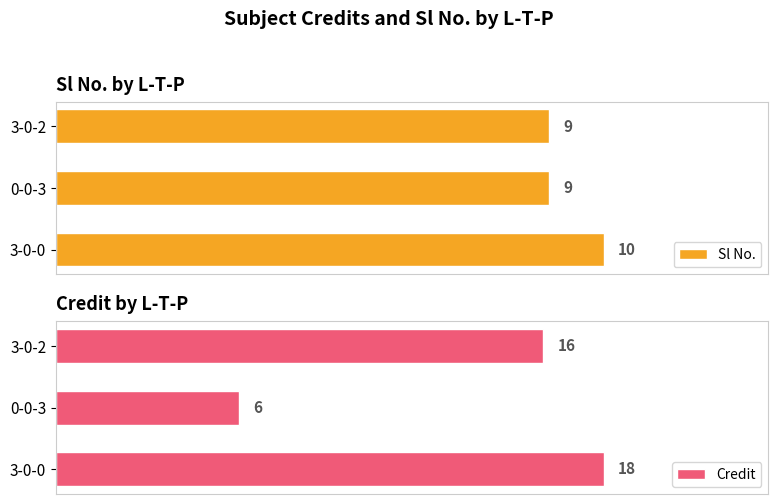

Count the number of data series in this chart.

2